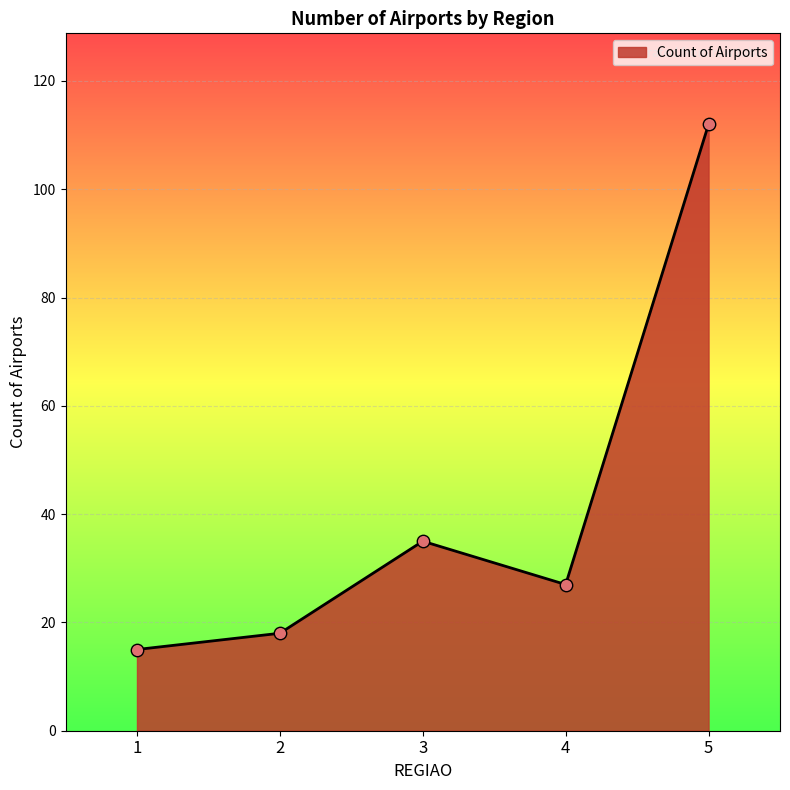

What is the change in value from 2 to 5?

+94